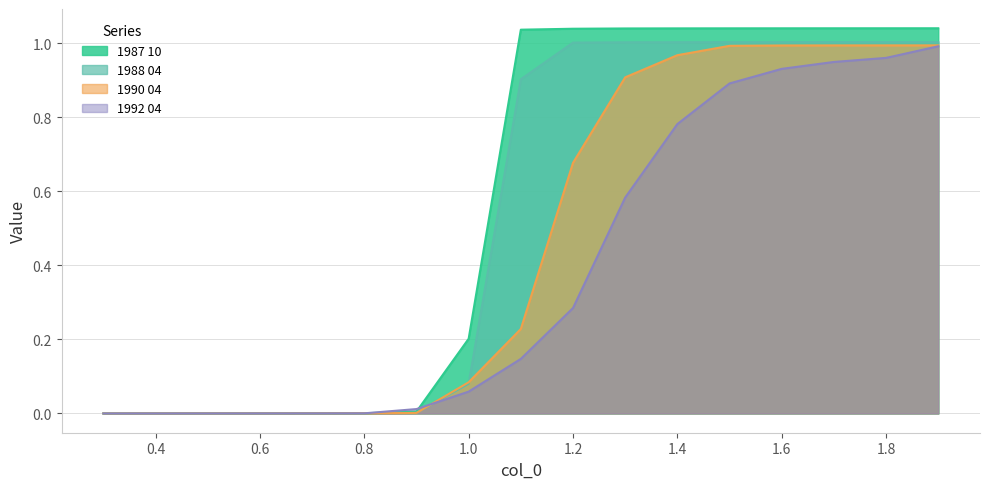

Where is 1987 10 nearest to the value 0?

0.3